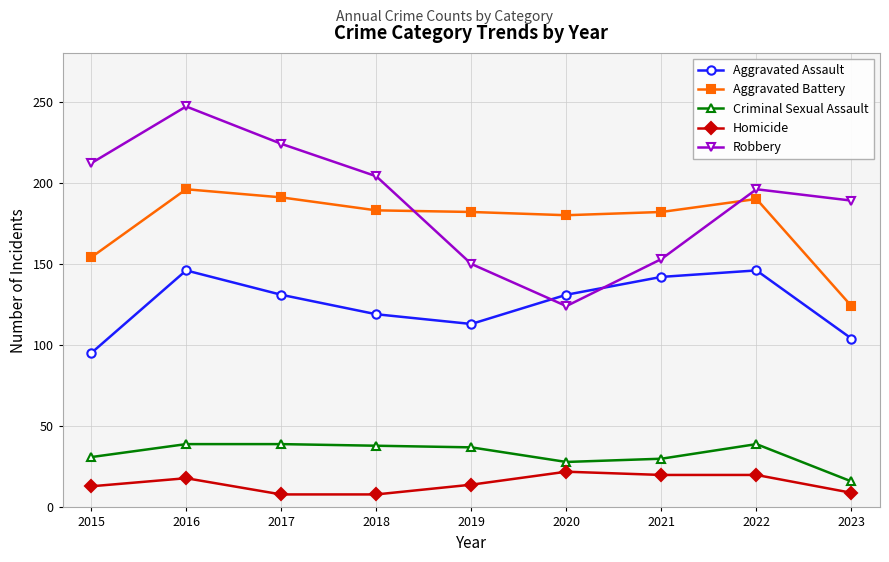

Rank the series by their maximum value, from highest to lowest.

Robbery, Aggravated Battery, Aggravated Assault, Criminal Sexual Assault, Homicide